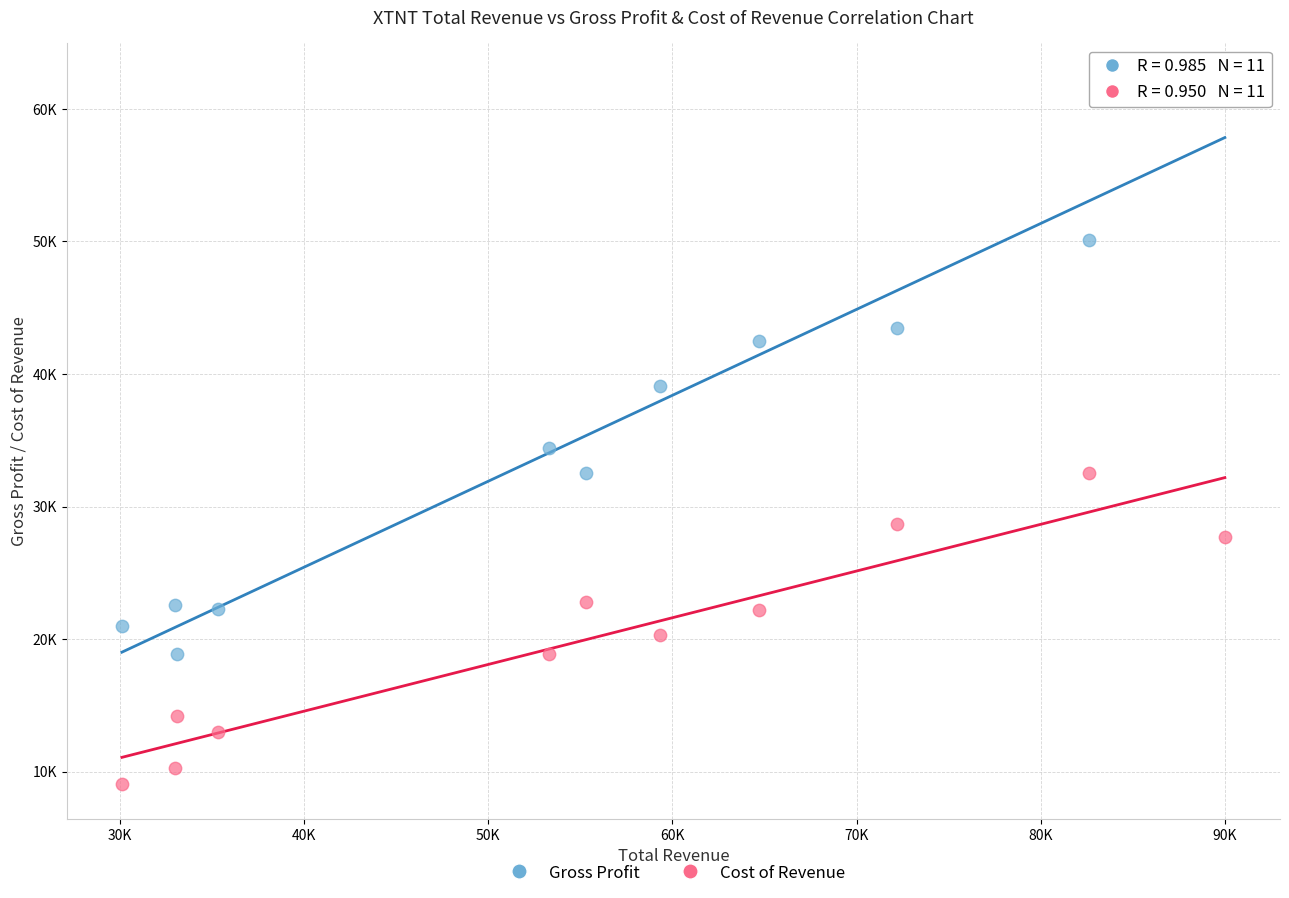

What are all the series names shown in the legend?

Gross Profit, Cost of Revenue